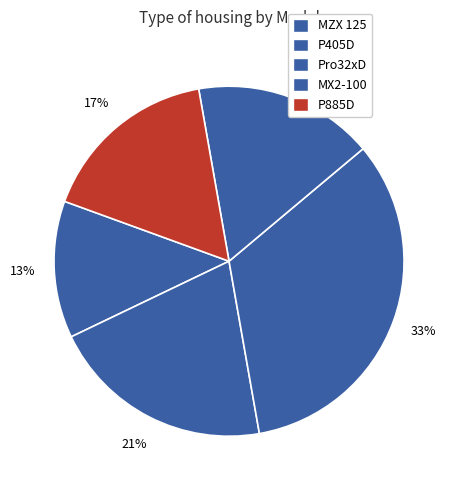

What is the total percentage of MX2-100 and MZX 125?

29.3%